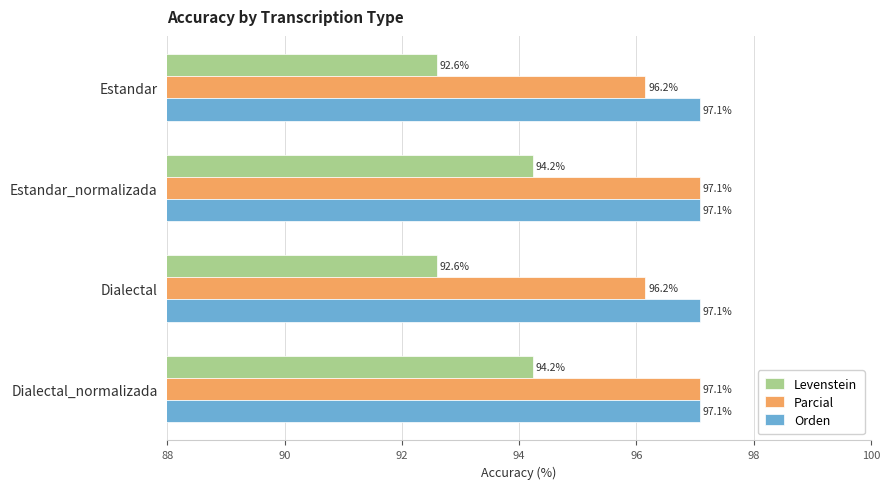

What is the difference between the maximum and minimum values in the Parcial series?

0.9